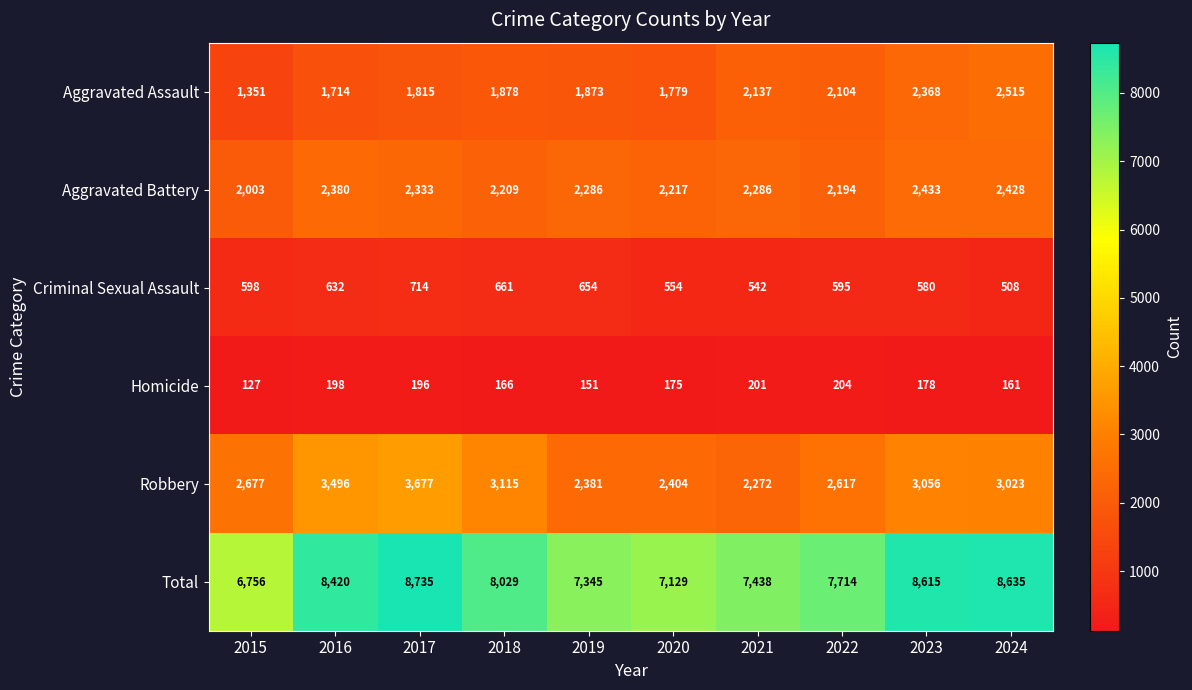

What is the approximate value of Homicide at 2021, to the nearest 10?

200